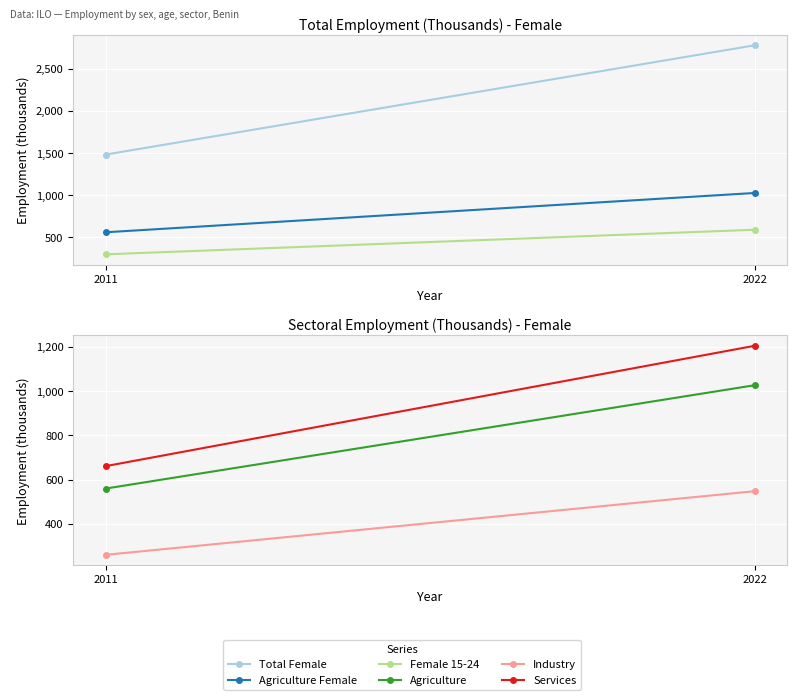

What is the total value across all series at 2022?

7173.9